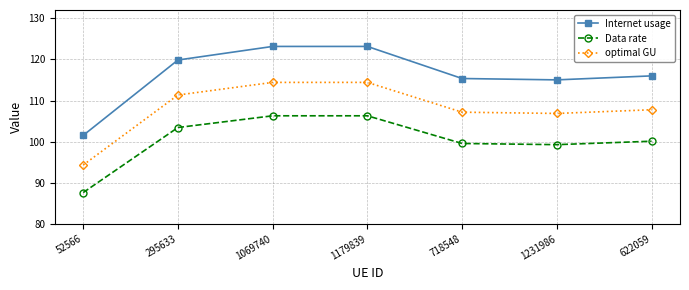

Is this an area chart (filled region under the line)?

No